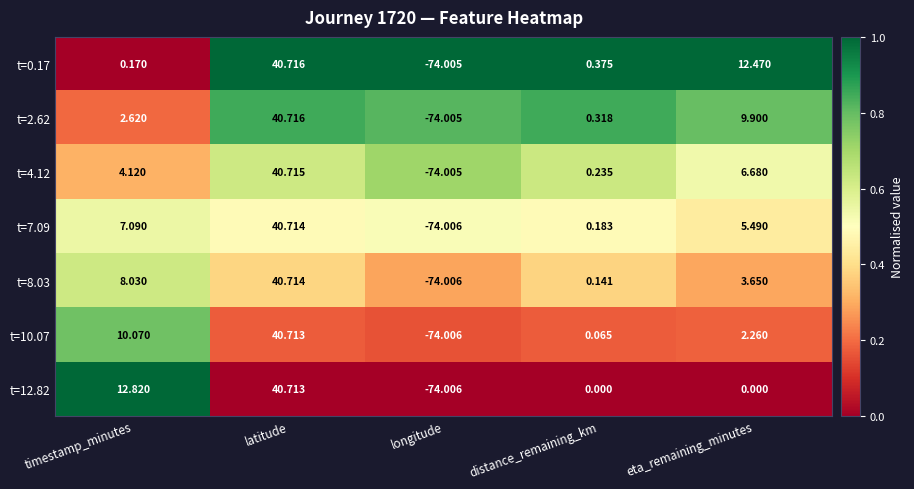

At which label does t=7.09 reach its peak?

latitude